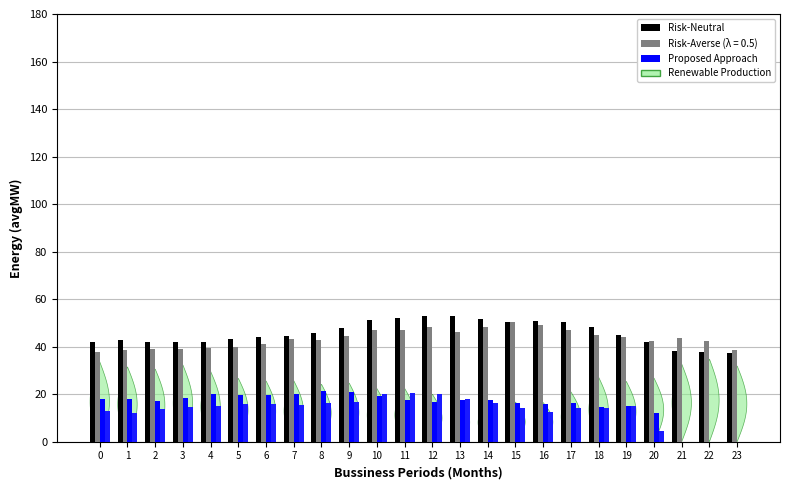

Is it true that Risk-Neutral equals 73.5 at 2?

False